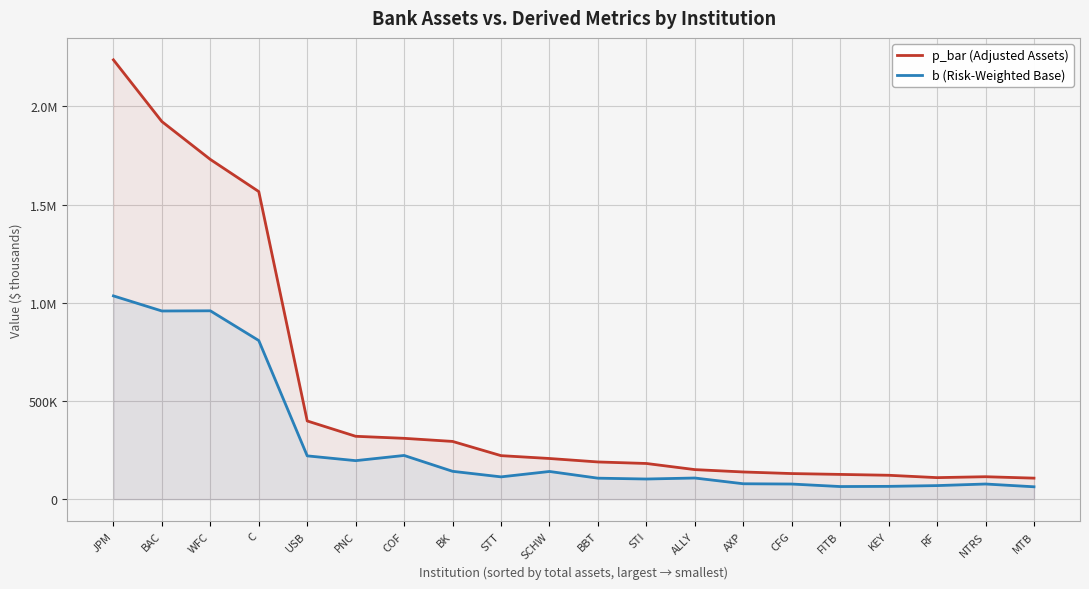

Where is b (Risk-Weighted Base) nearest to the value 548878?

C